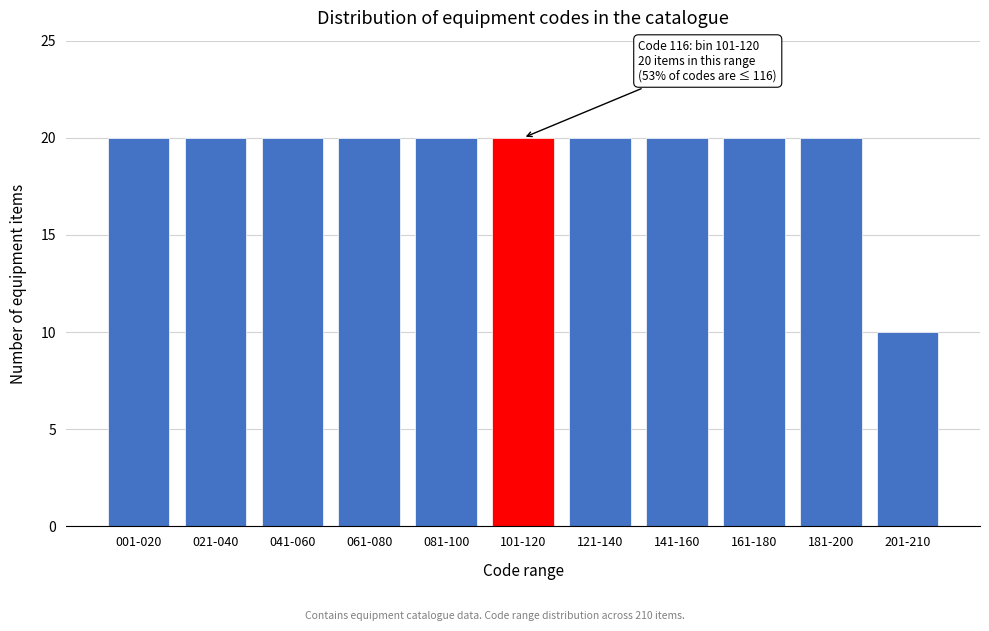

Reading right to left, what are all the values shown in this chart?

201-210=10	181-200=20	161-180=20	141-160=20	121-140=20	101-120=20	081-100=20	061-080=20	041-060=20	021-040=20	001-020=20